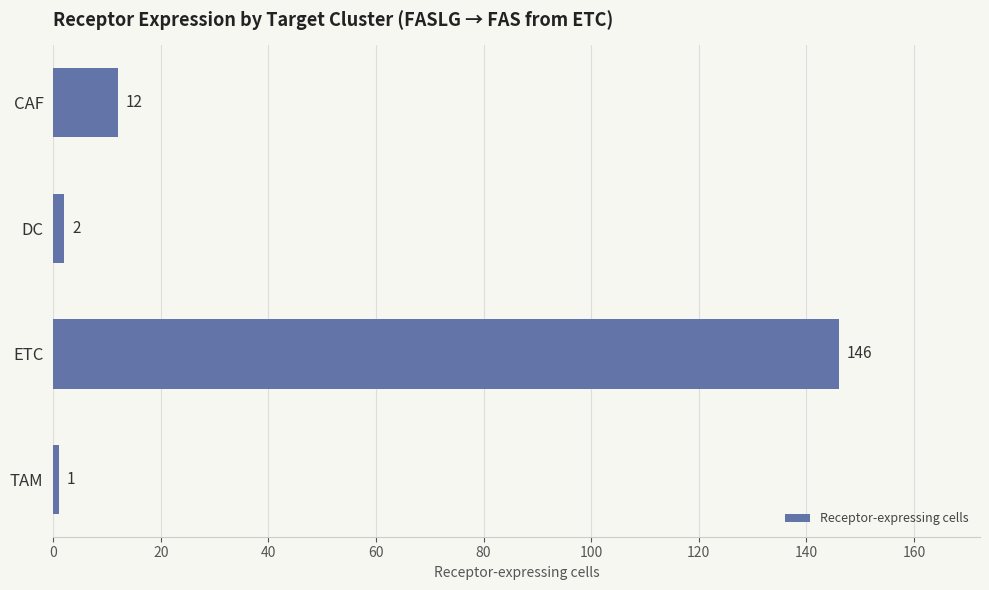

What is the greatest value displayed?

146